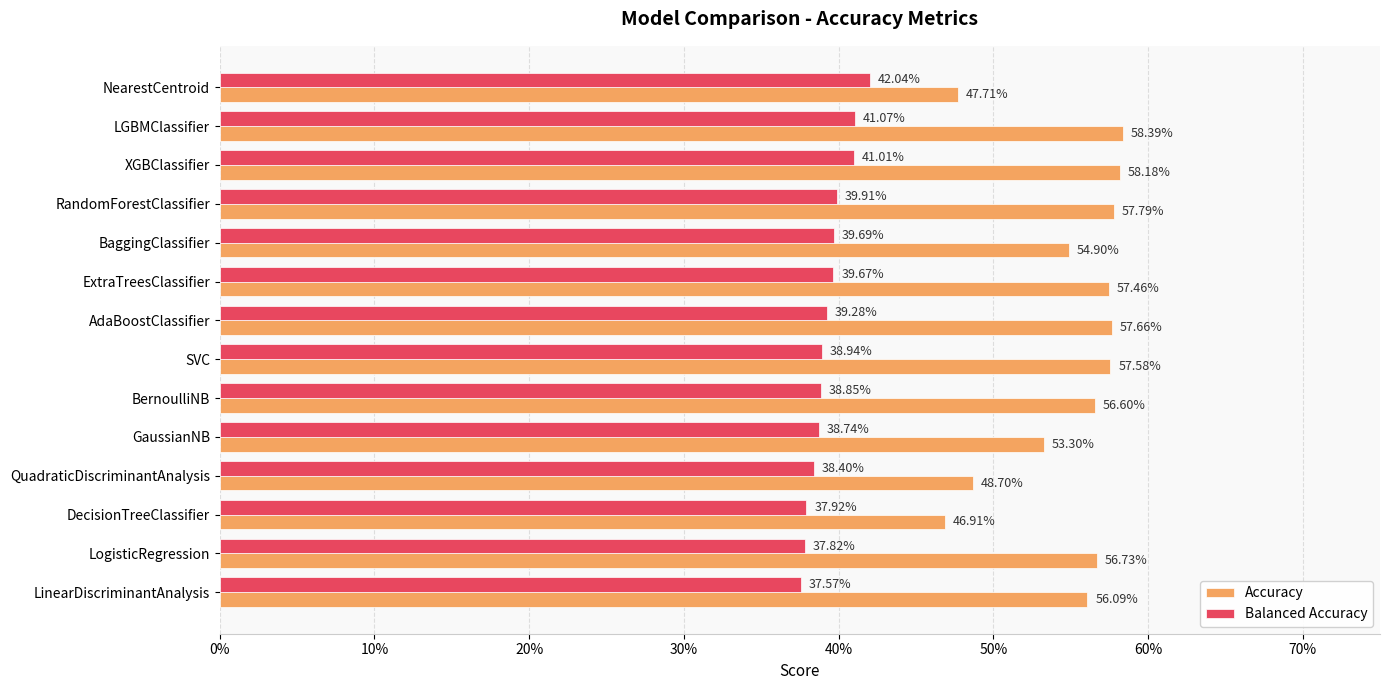

What are all the series names shown in the legend?

Accuracy, Balanced Accuracy